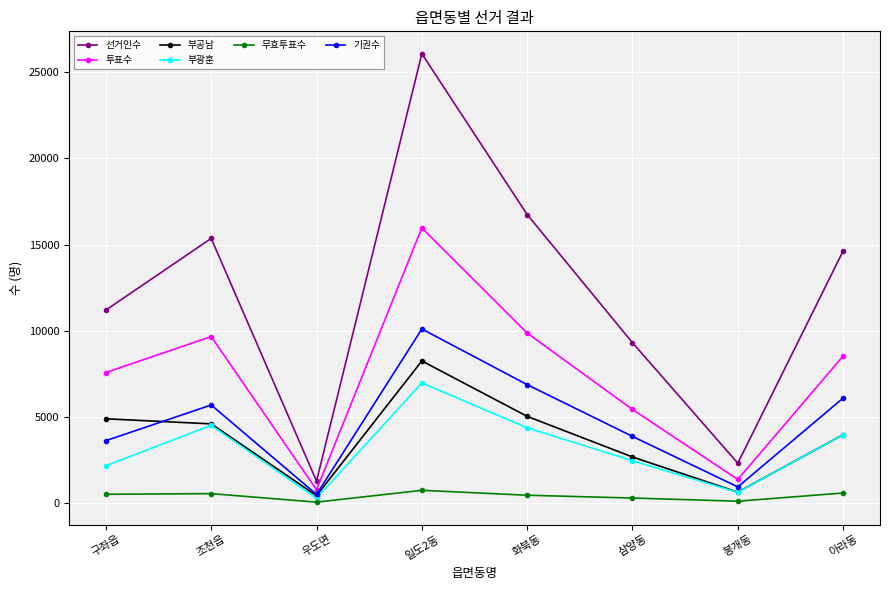

Where does the 선거인수 series first go above 14626?

조천읍